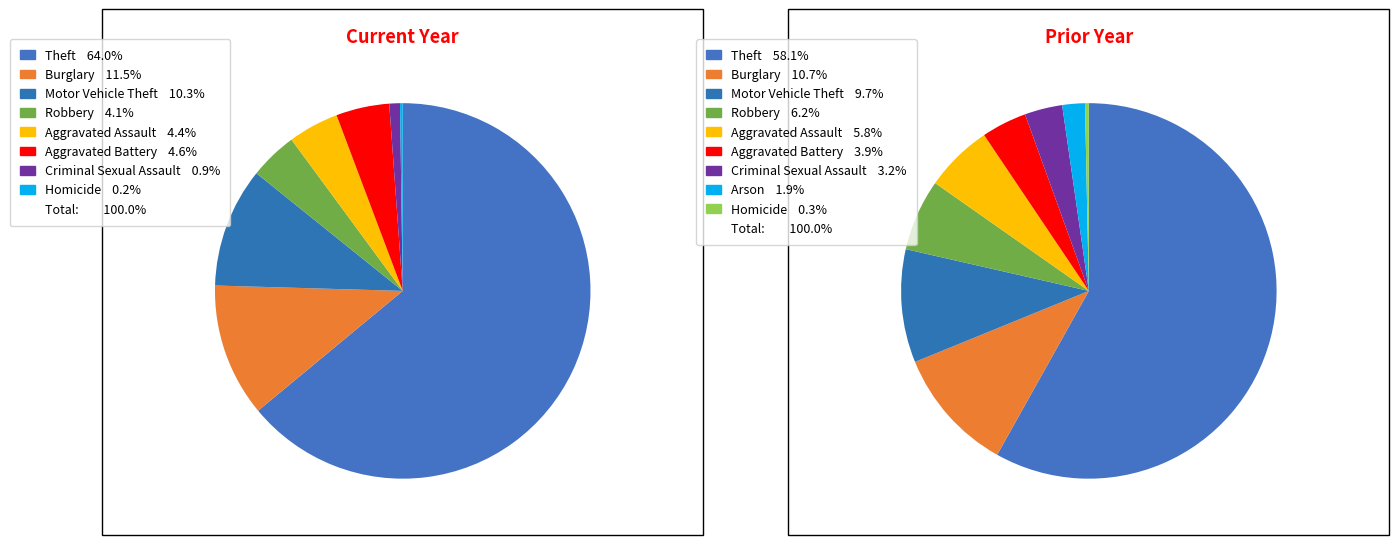

To the nearest percent, what is the difference between the 7 and 2 slice percentages?

10%